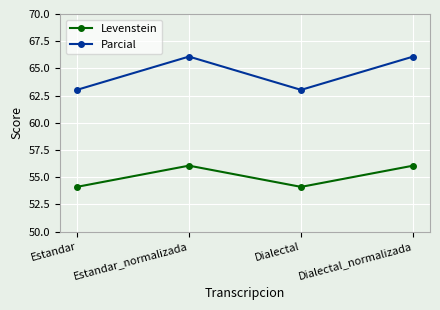

What is the lowest value of the Parcial series?

63.0